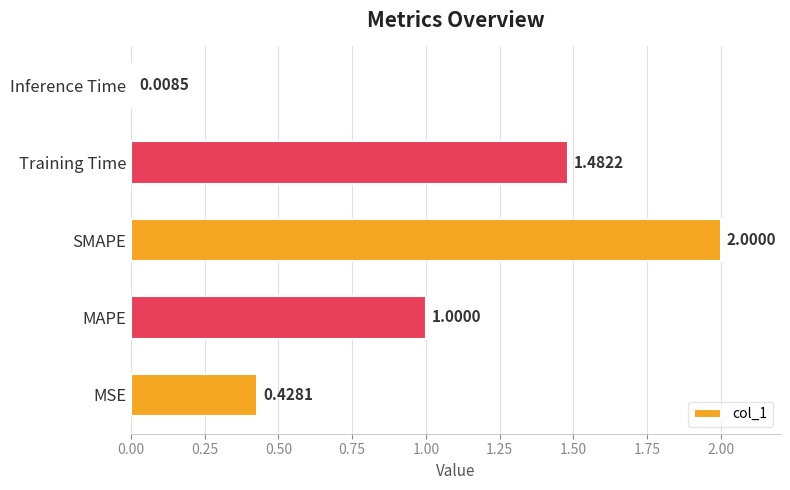

Rank the categories by value from highest to lowest.

SMAPE, Training Time, MAPE, MSE, Inference Time